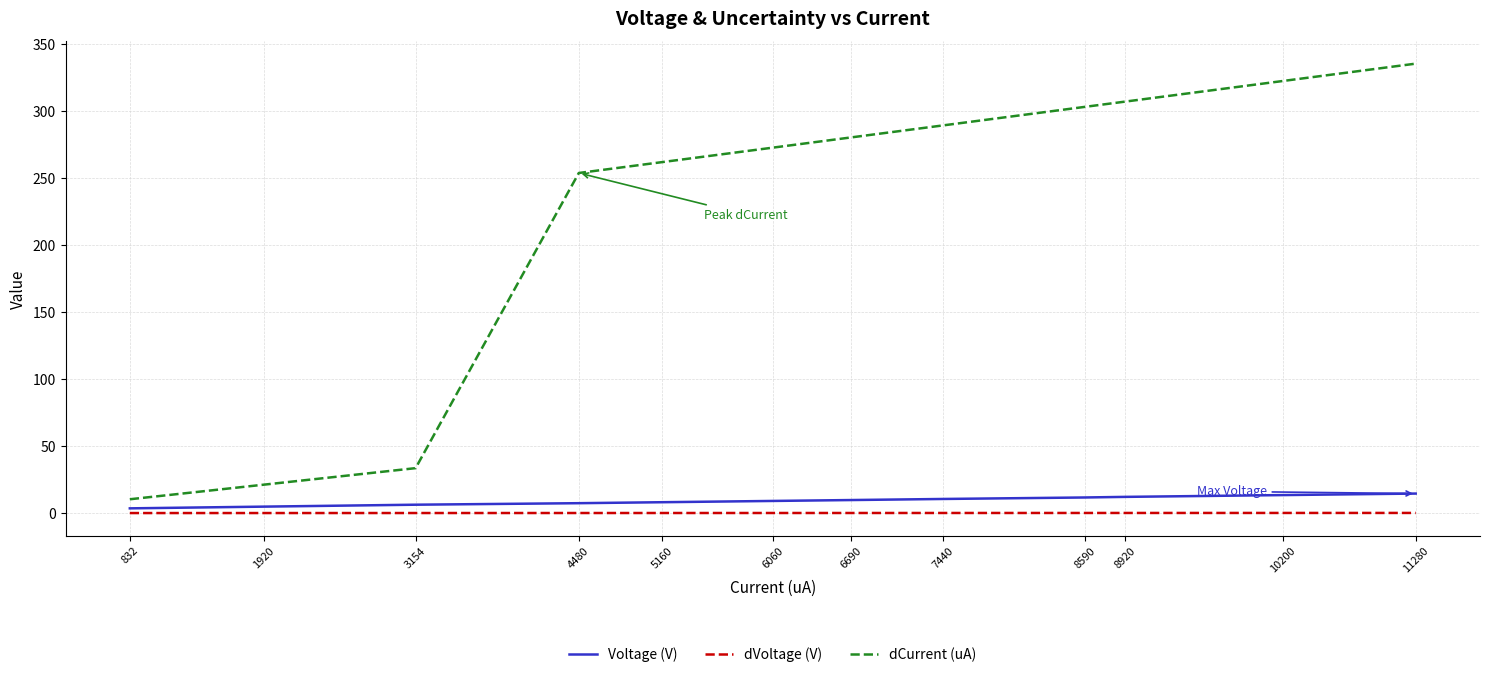

What are all the series names shown in the legend?

Voltage (V), dVoltage (V), dCurrent (uA)